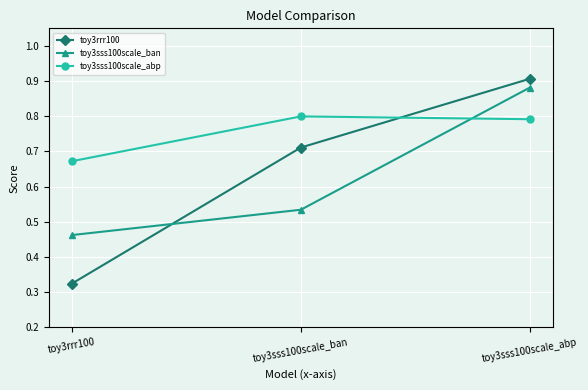

Rank the series by their maximum value, from highest to lowest.

toy3rrr100, toy3sss100scale_ban, toy3sss100scale_abp